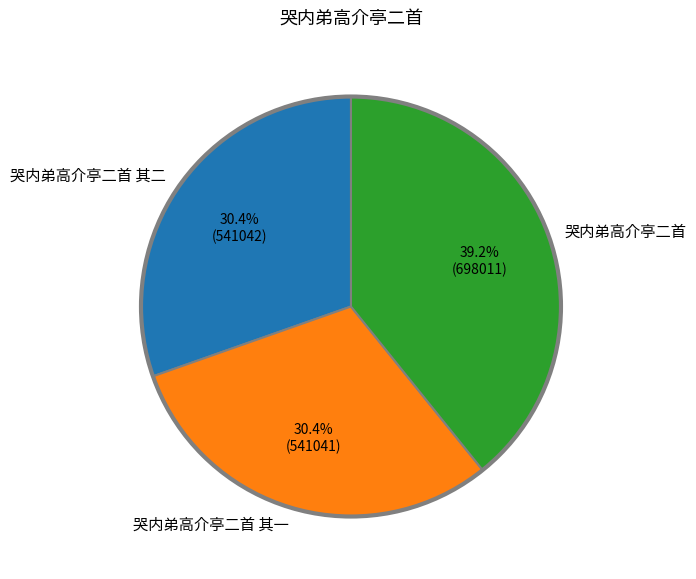

To the nearest percent, what is the difference between the largest and smallest slice percentages?

9%